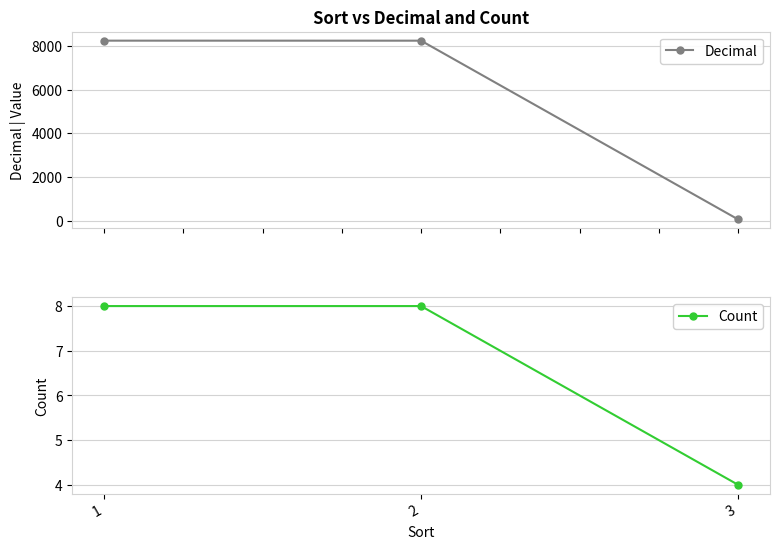

What is the difference between the highest and lowest values at 2?

8241